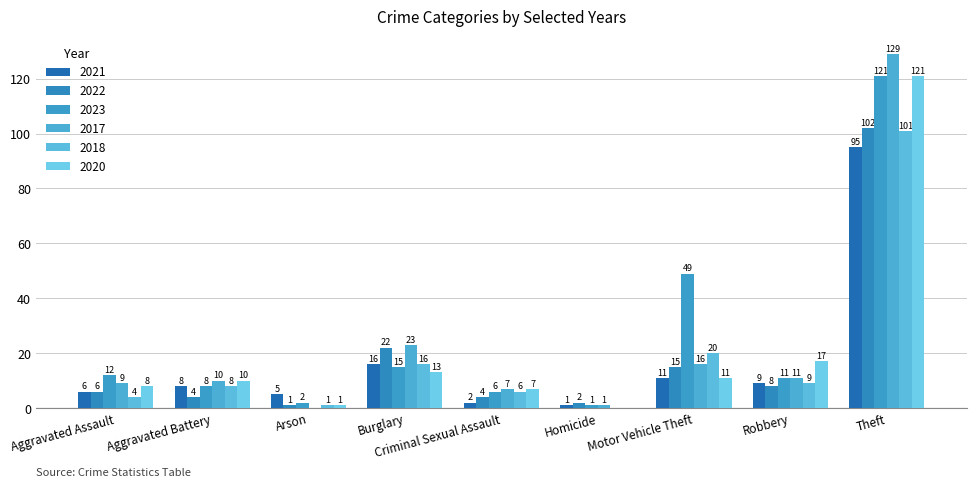

How many positive values does the 2018 series have?

8